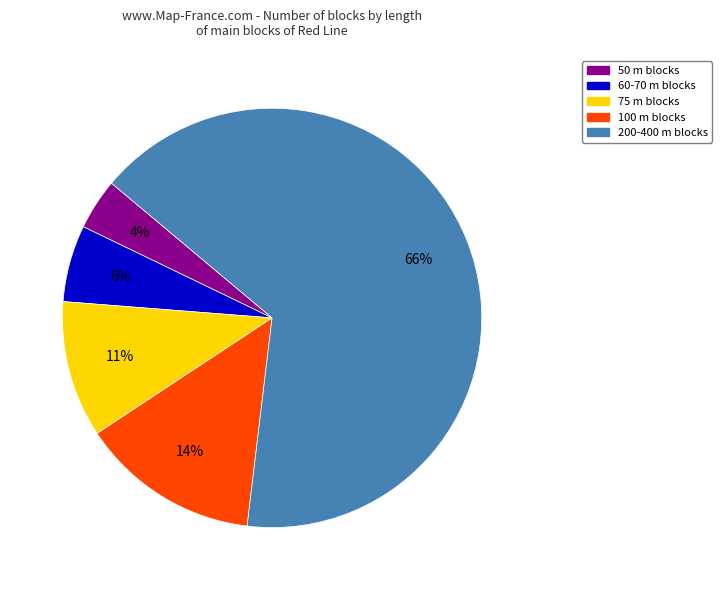

What is the majority slice?

200-400 m blocks